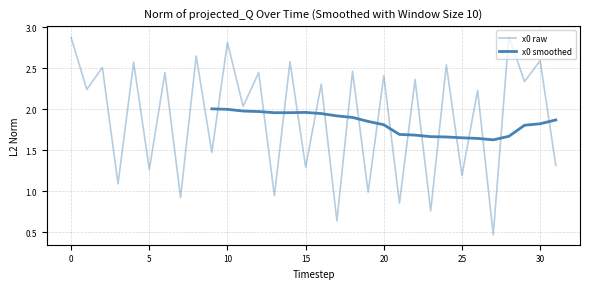

The chart shows a value of 1.4 at 19. True or false?

False